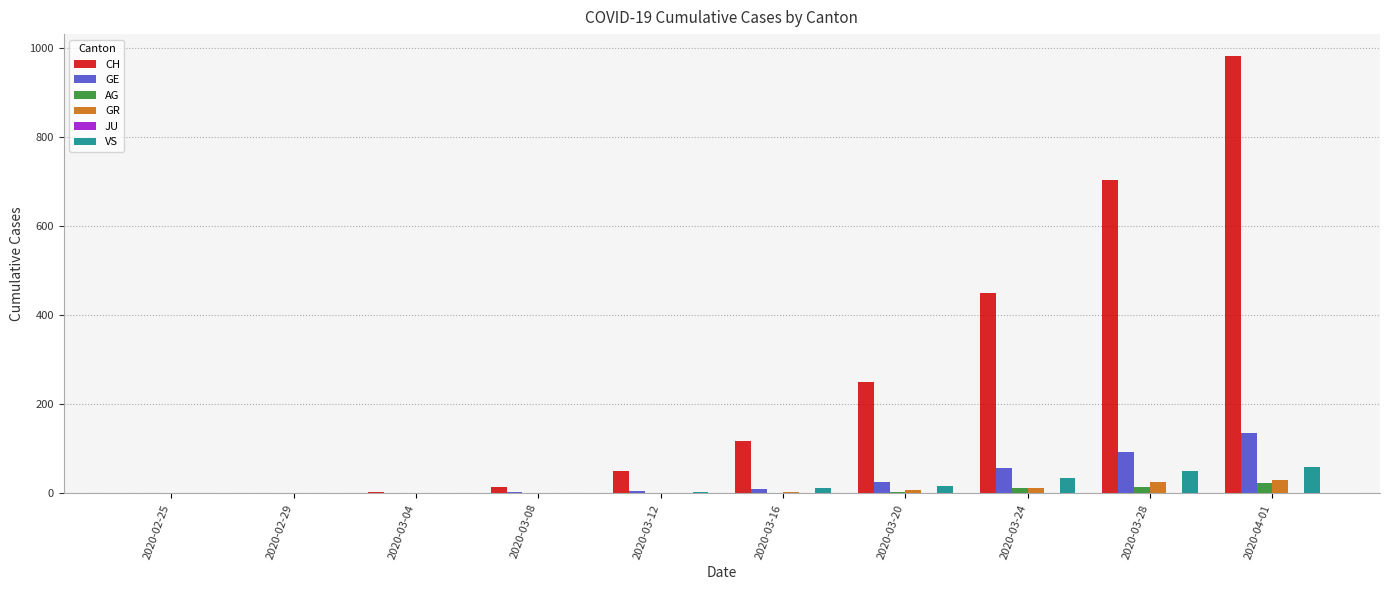

True or false: GE has a value of 0 at 2020-02-25.

True